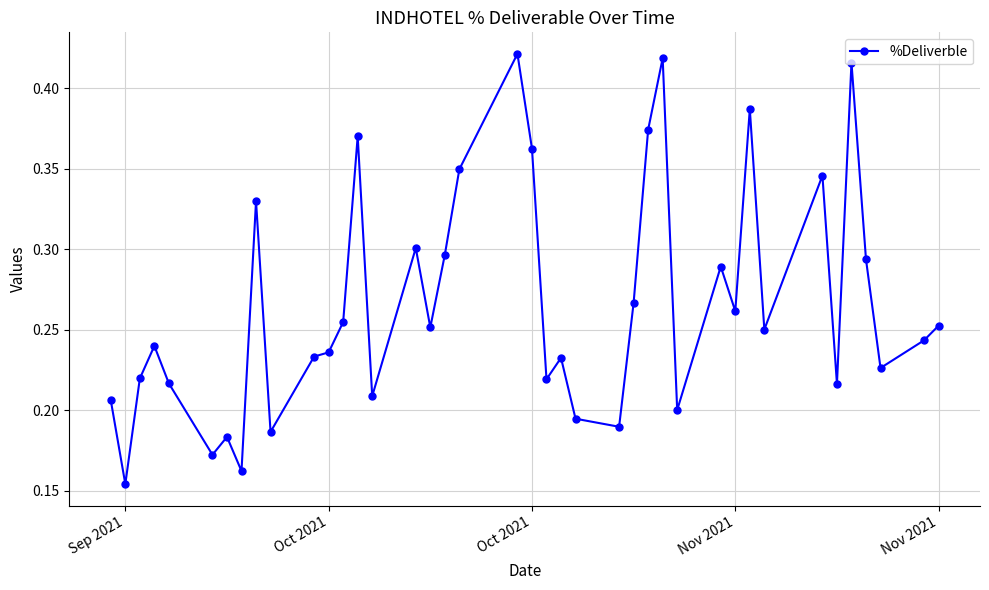

What is the sum of all values?

10.6